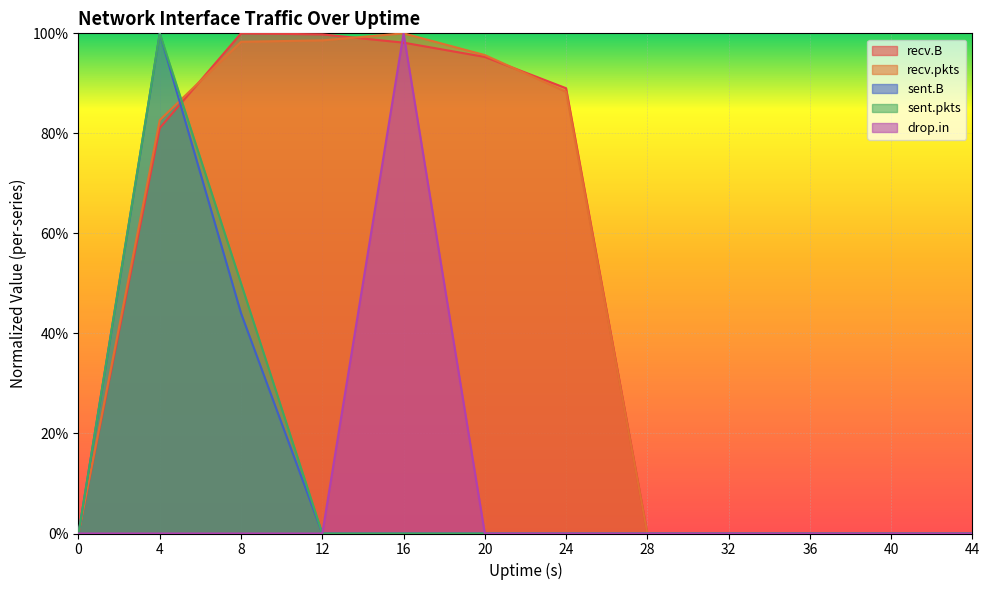

How many values in drop.in are above zero?

1